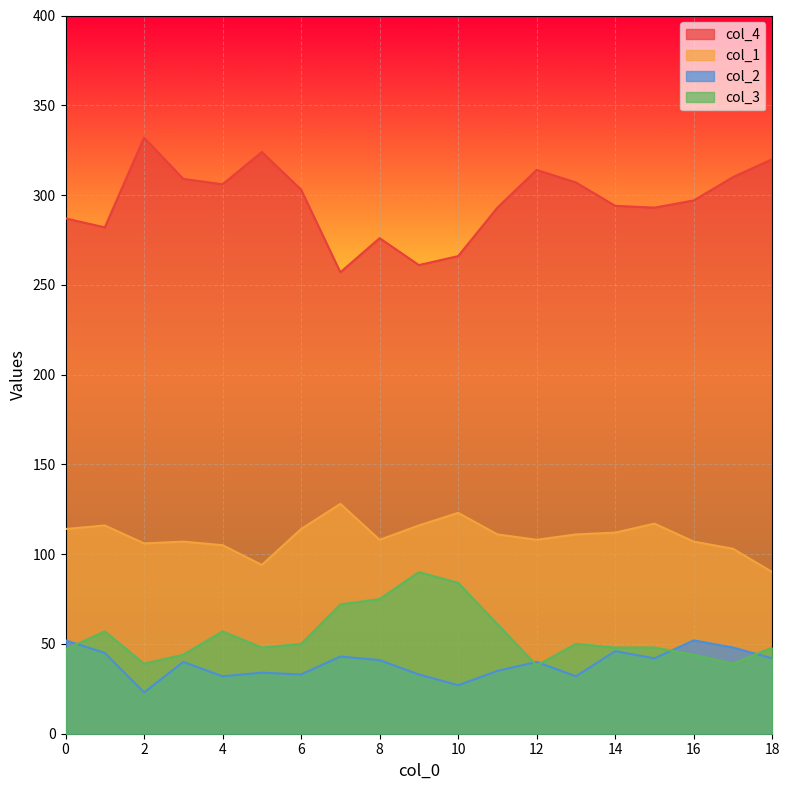

What is the approximate value of col_3 at 13?

50